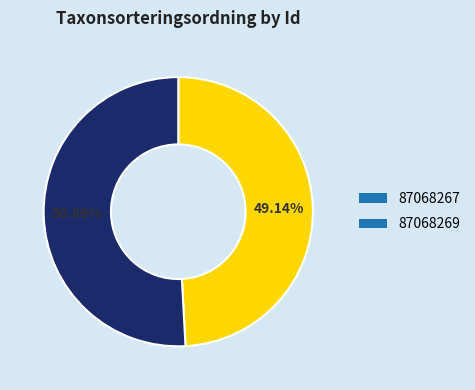

Does any single category account for the majority?

Yes